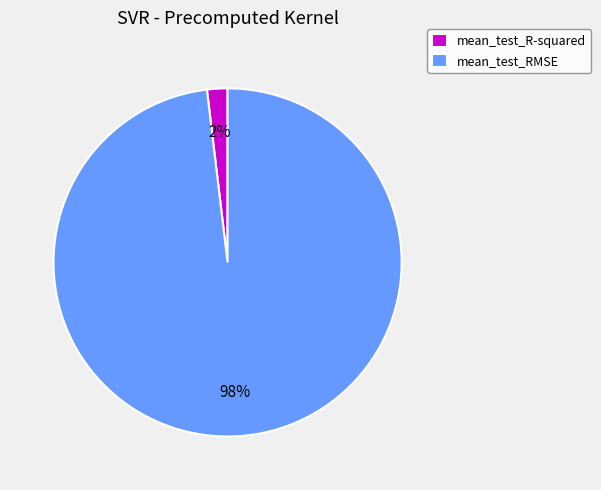

Which has a higher value, mean_test_RMSE or mean_test_R-squared?

mean_test_RMSE